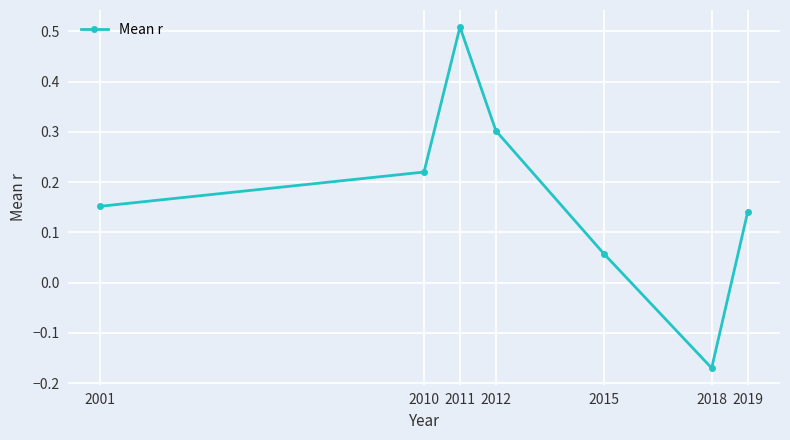

Which category has the highest value across all series?

2011